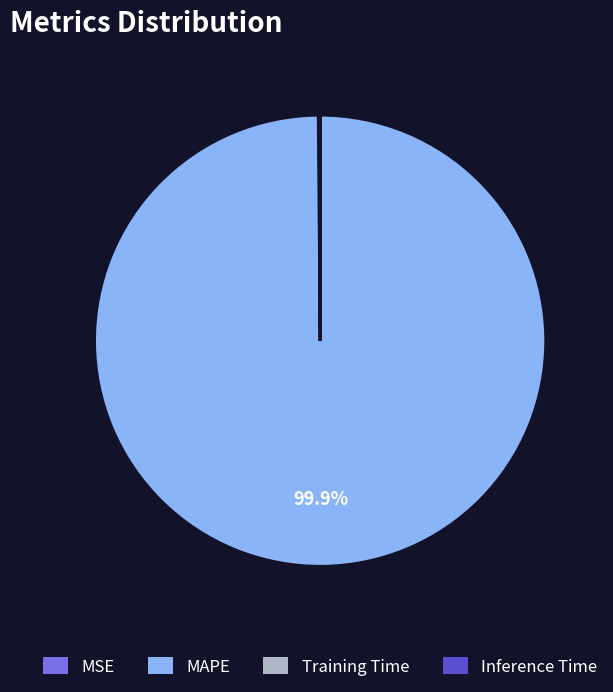

What percentage is NOT represented by MAPE?

0.1%